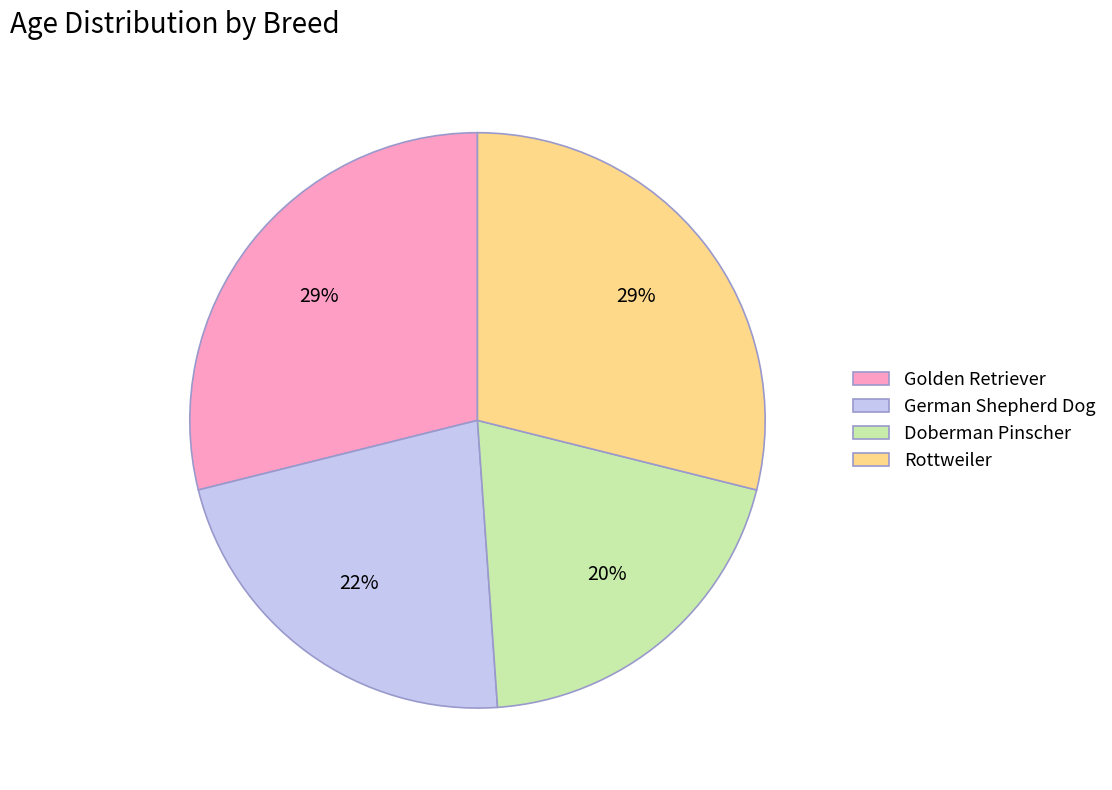

To the nearest percent, what portion does Rottweiler represent?

29%